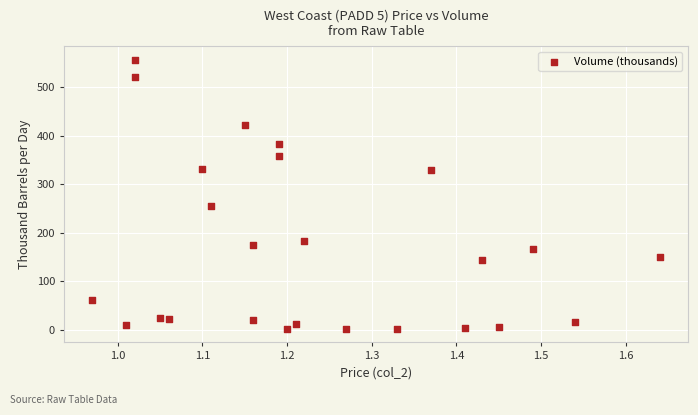

What Y value in the scatter plot is closest to 278?

255.0